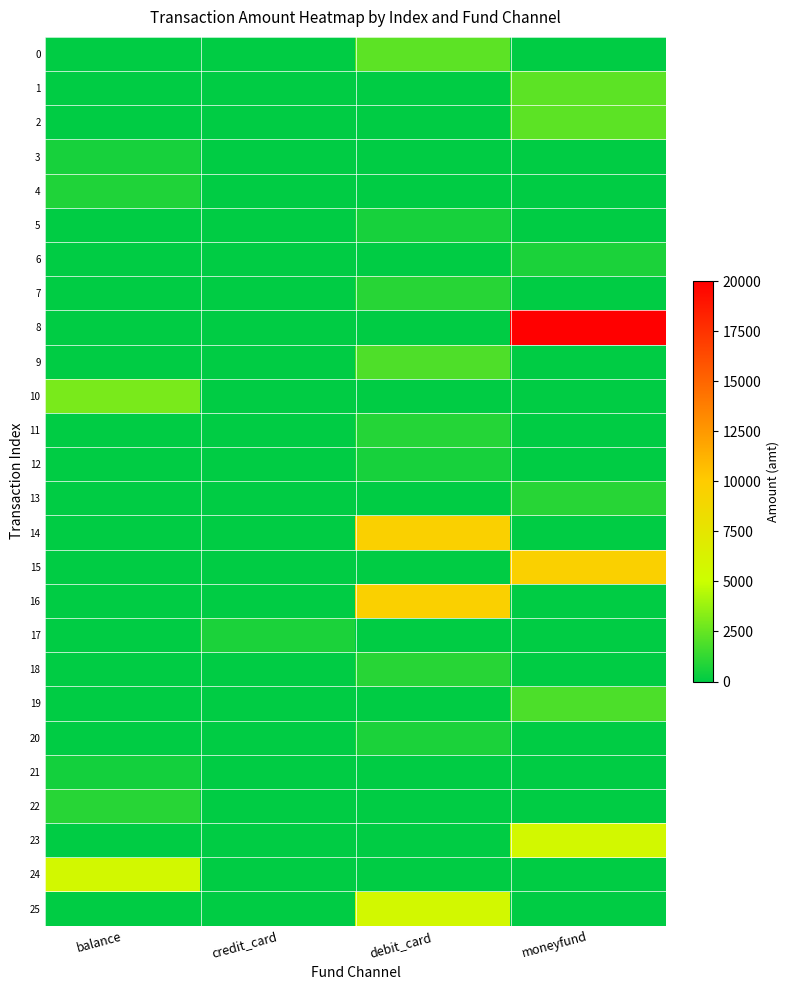

Which has a higher value, balance or credit_card?

balance